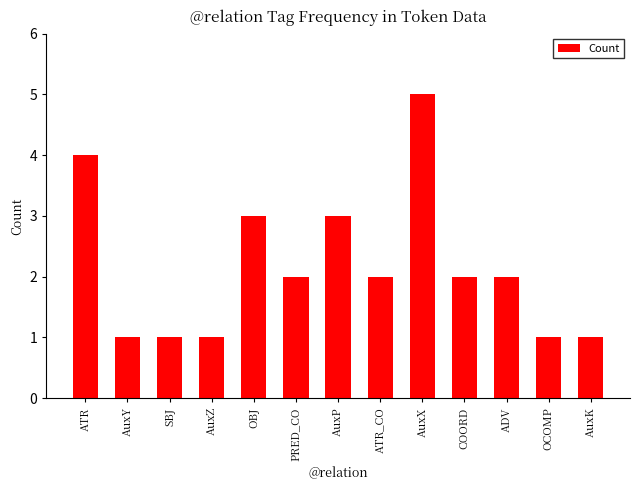

The value at OBJ is 3. True or false?

True